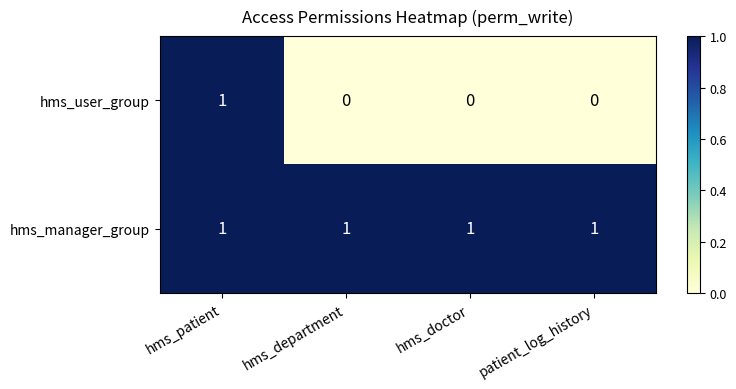

Which series has the widest spread of values?

hms_user_group